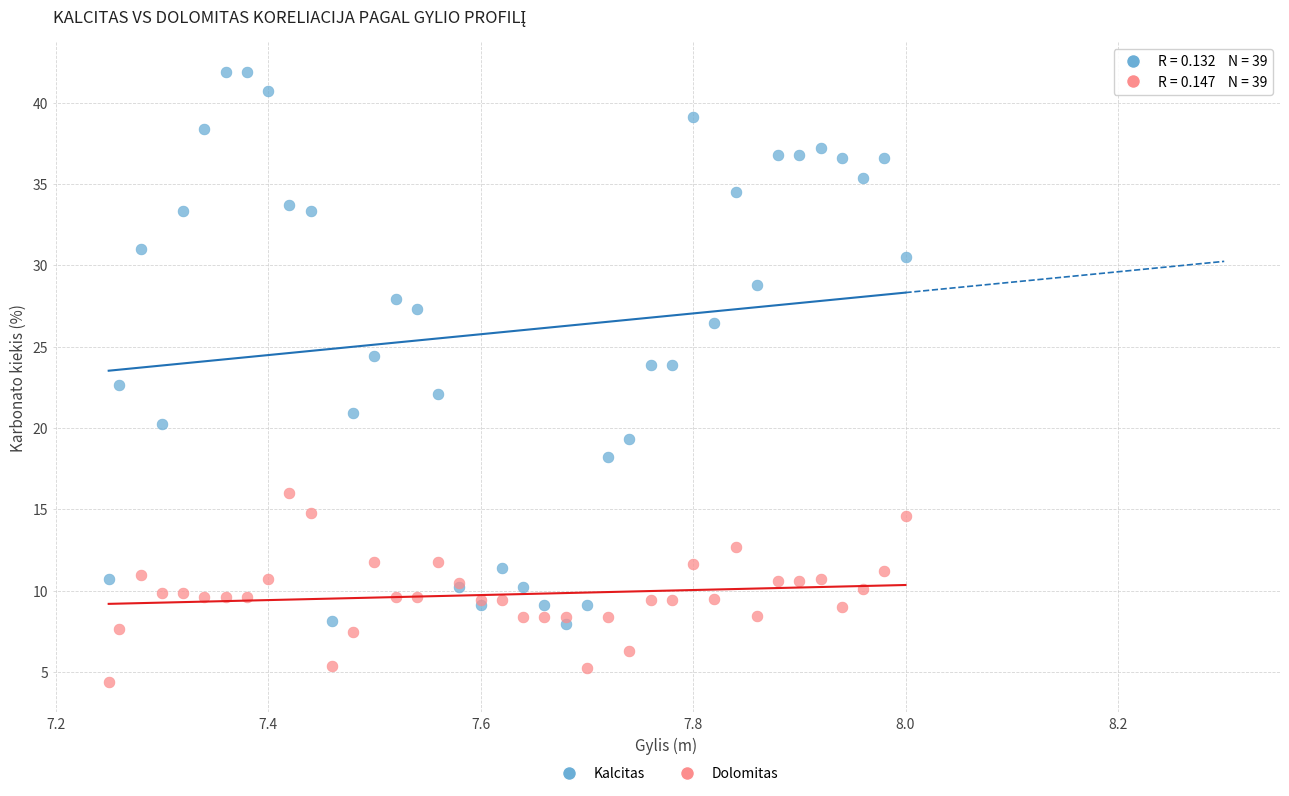

What are all the series names shown in the legend?

Kalcitas, Dolomitas